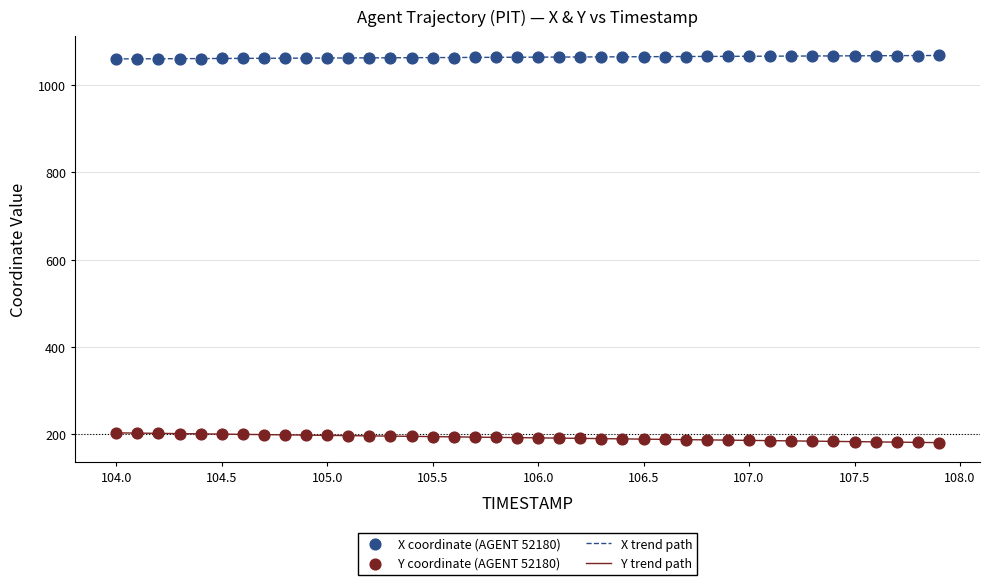

What is the lowest value of the X trend path series?

1059.9